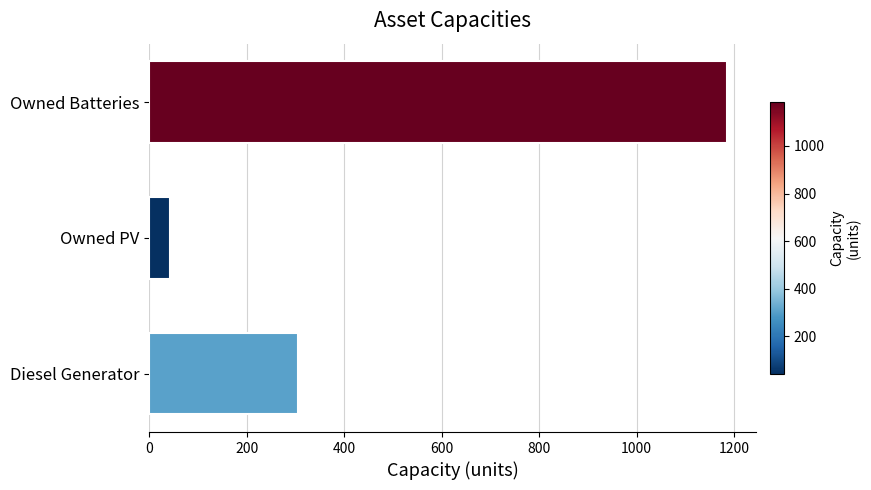

The value at Owned Batteries is 1185. True or false?

True